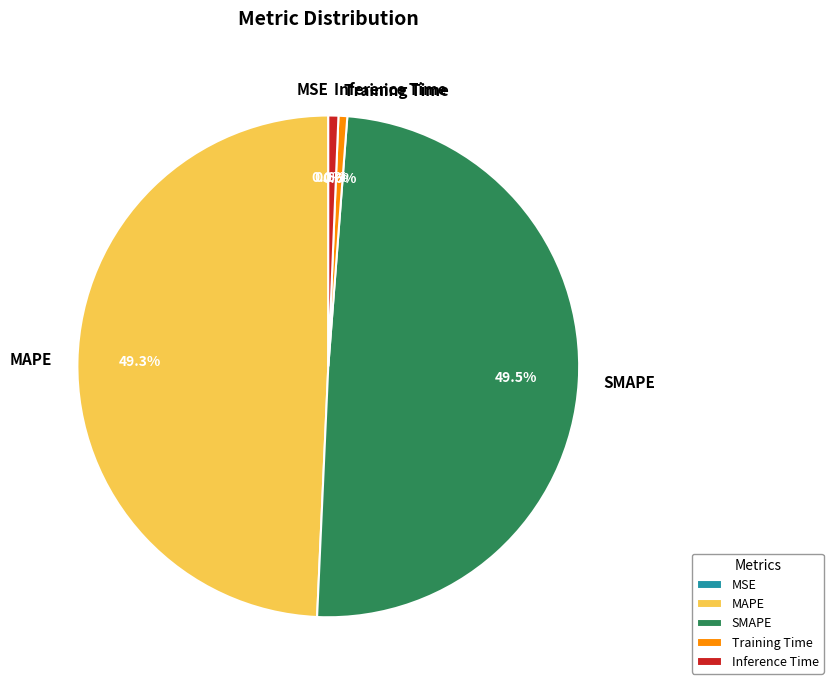

What is the total percentage of Inference Time and SMAPE?

50.1%